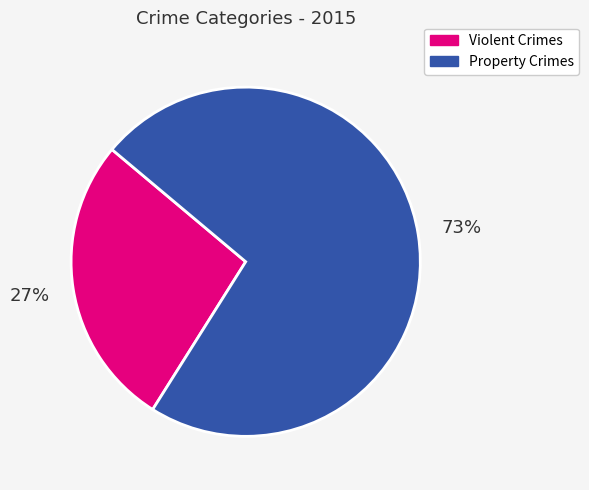

What is the smallest slice in the pie chart?

Violent Crimes